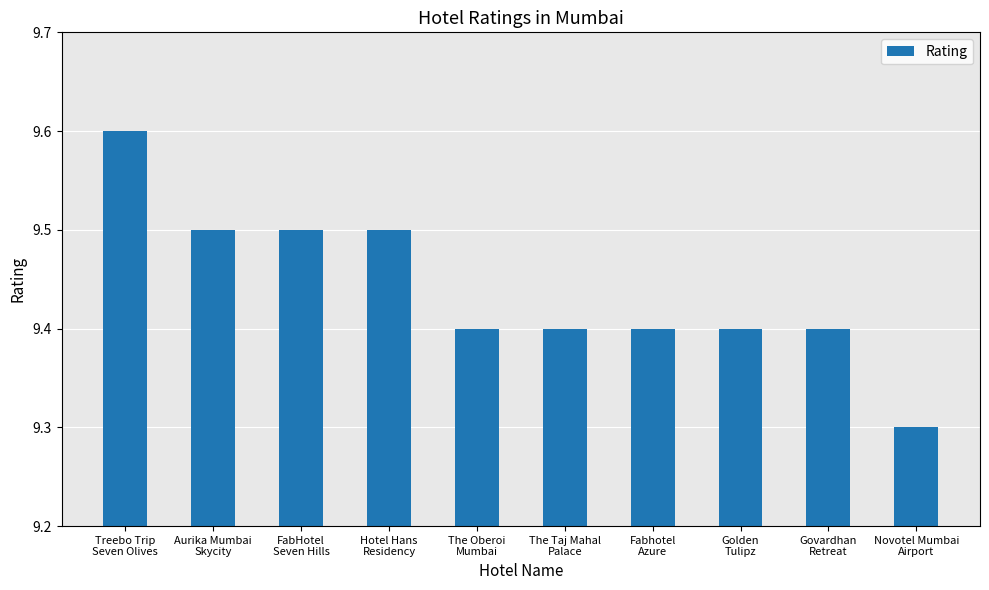

What is the difference between the maximum and minimum values?

0.3